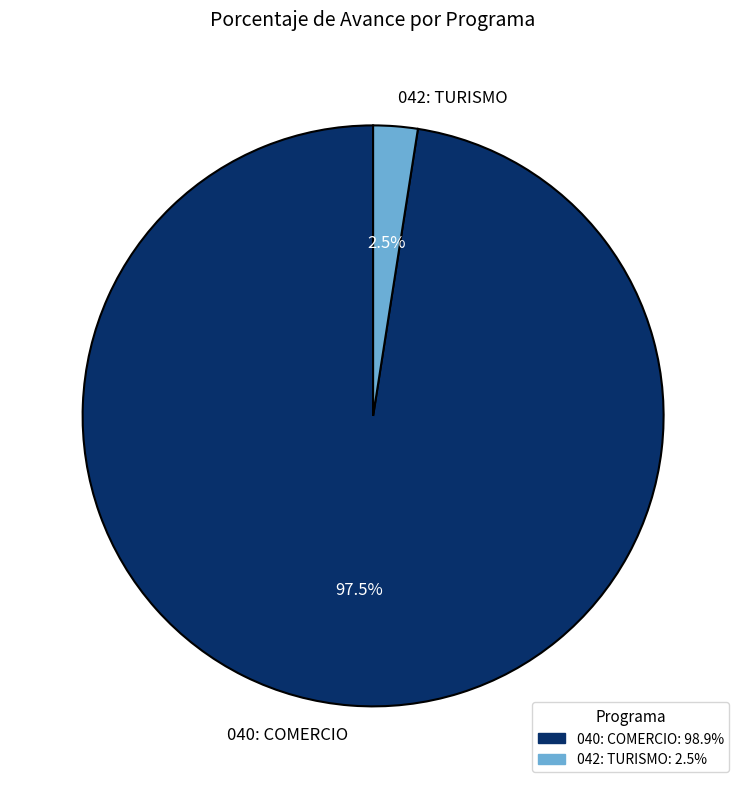

Rank the categories by value from highest to lowest.

040: COMERCIO, 042: TURISMO